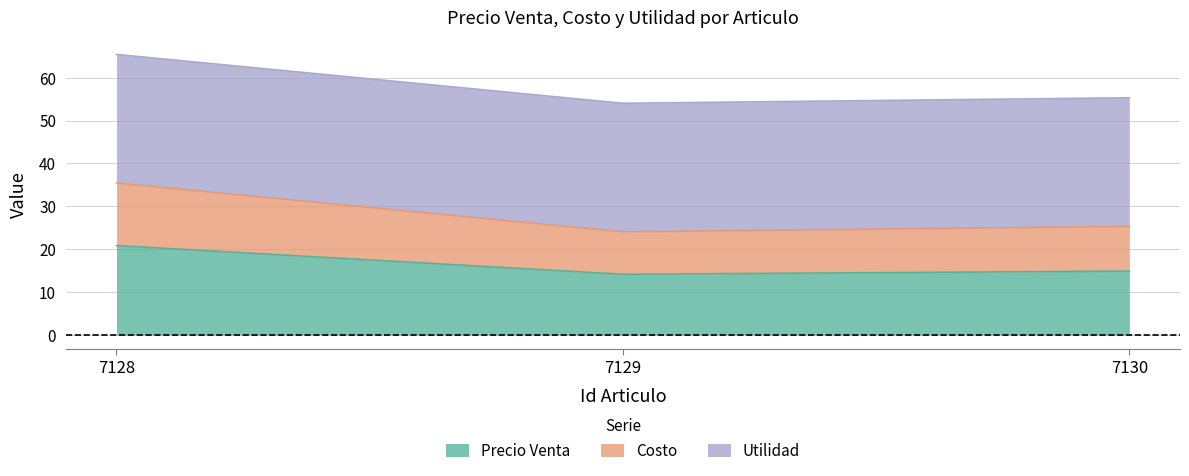

What is the maximum value for Precio Venta?

20.9